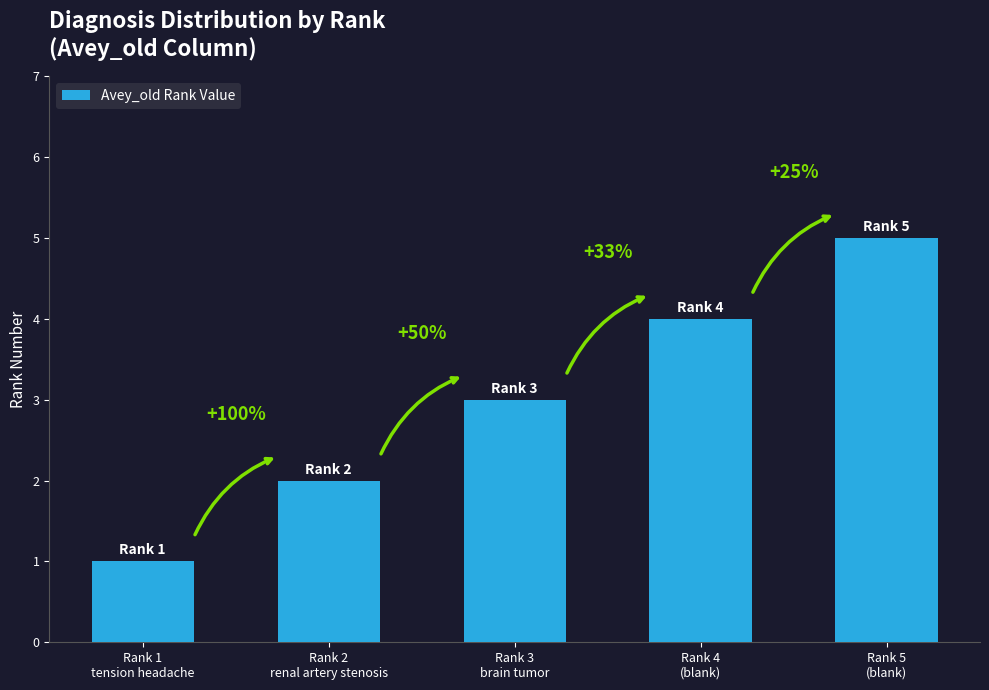

How many values are between 2 and 4?

3